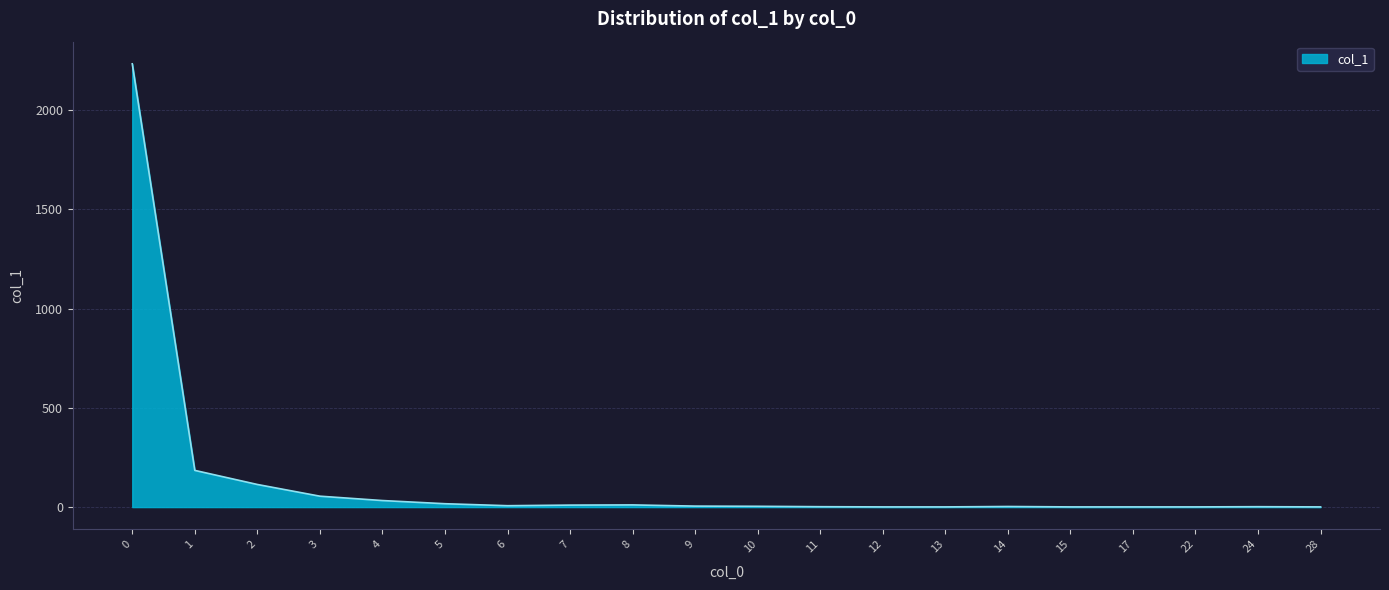

Count the number of data series in this chart.

1